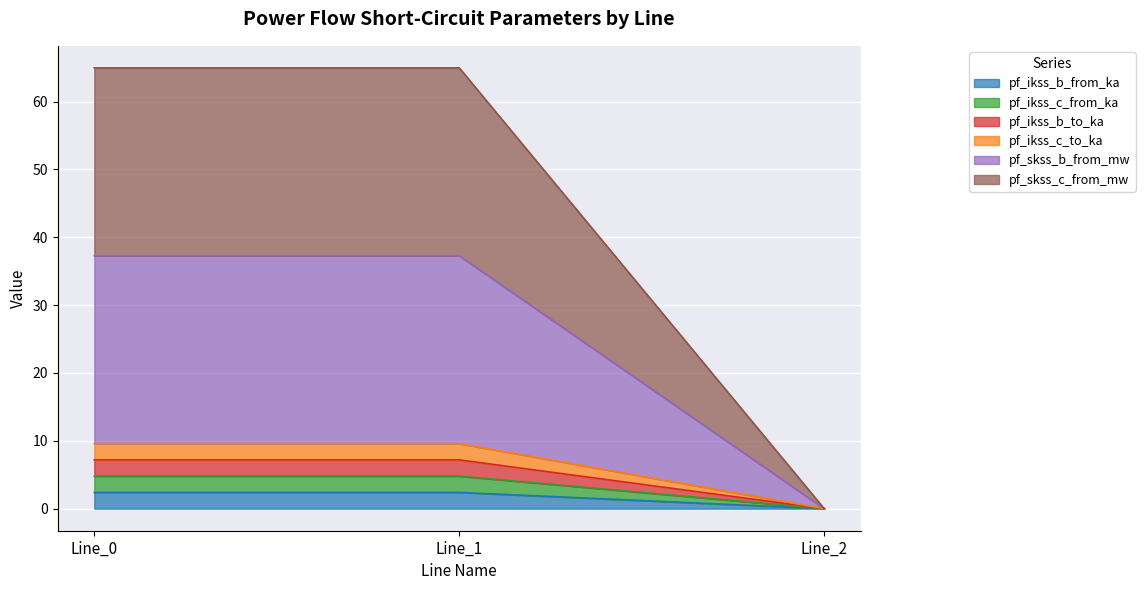

What is the greatest value displayed?

65.0